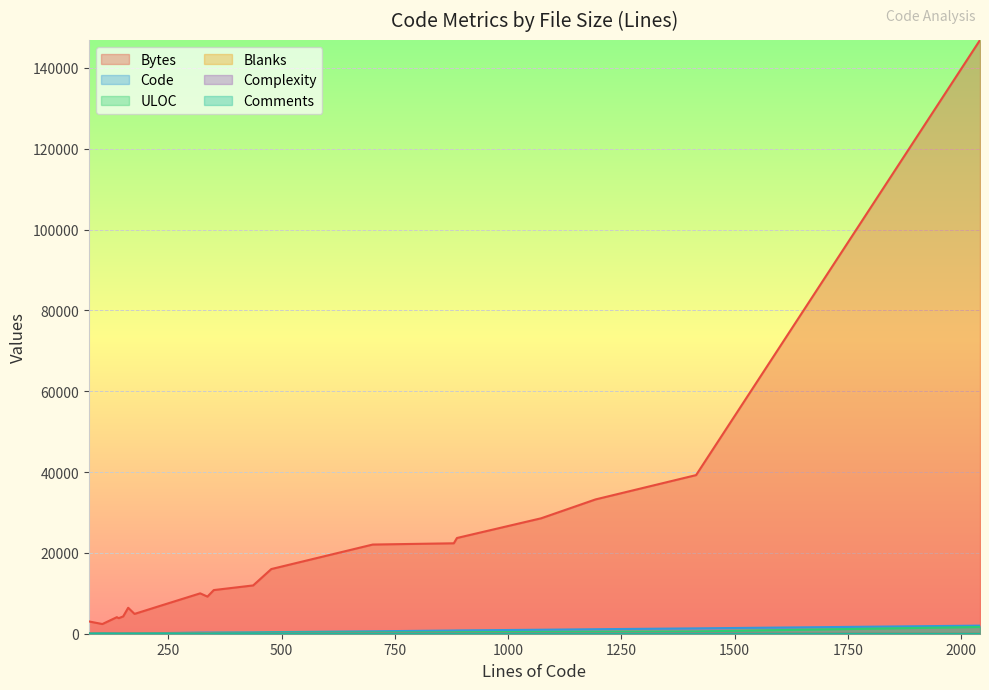

How many distinct data groups are displayed?

6